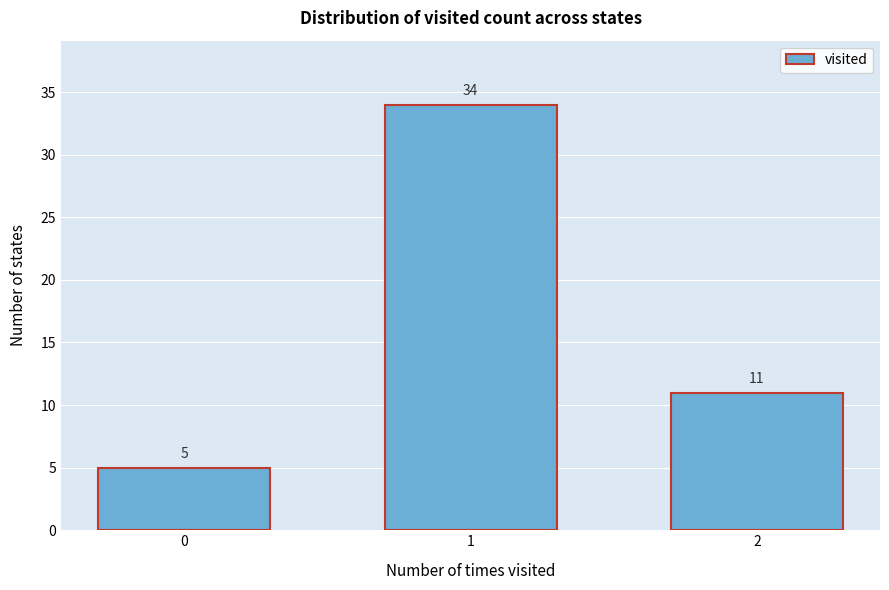

Reading left to right, transcribe all the data shown in this chart.

0=5	1=34	2=11